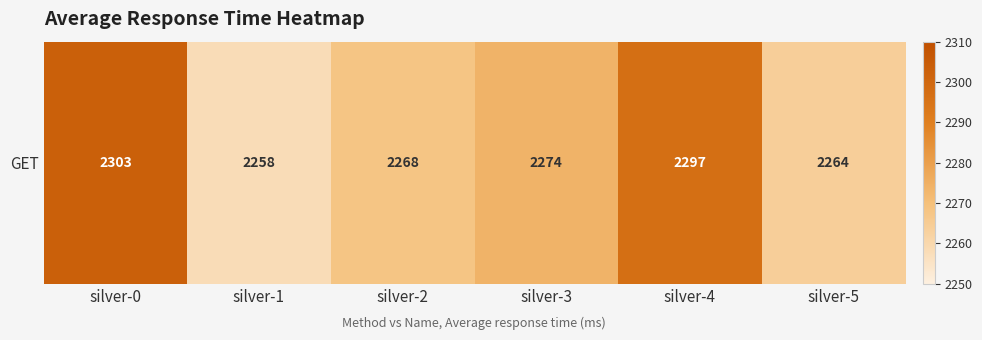

How many series are shown in this chart?

1